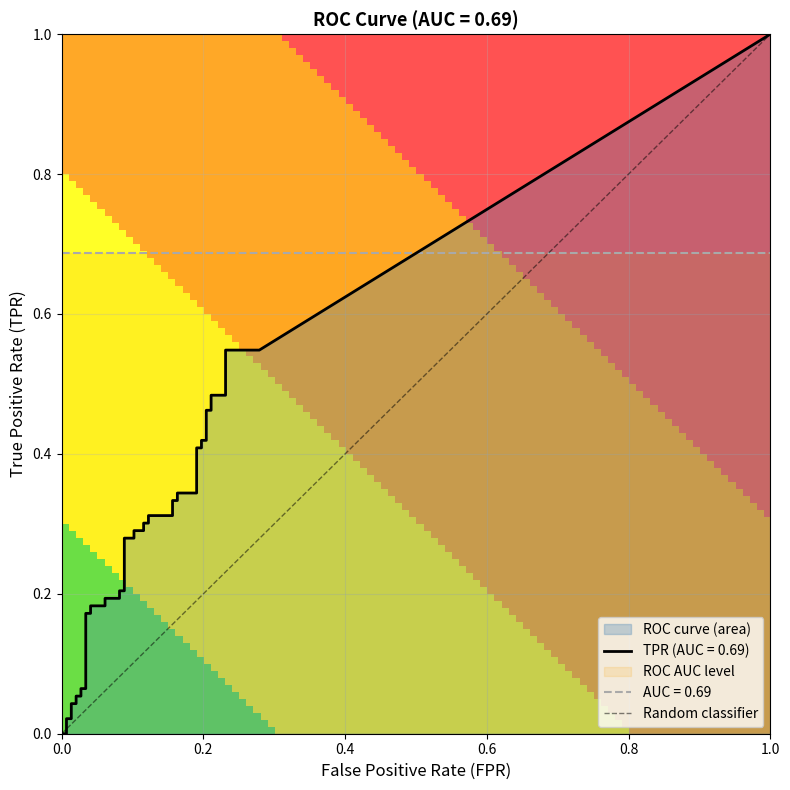

Does the chart display data point markers on the line(s)?

No